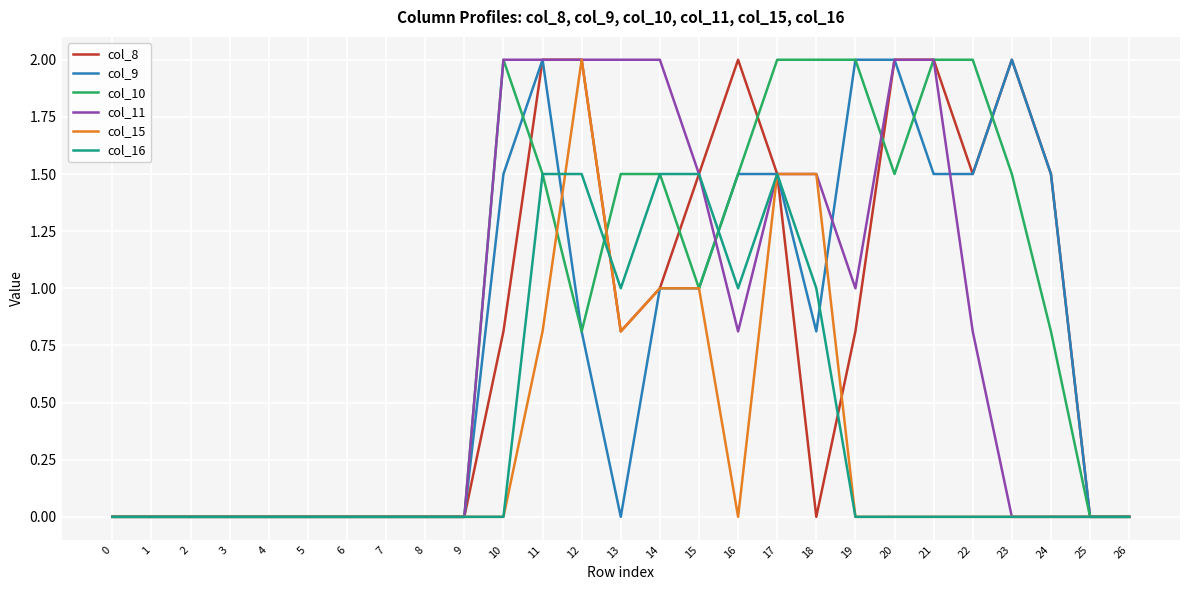

What is the total value across all series at 20?

7.5